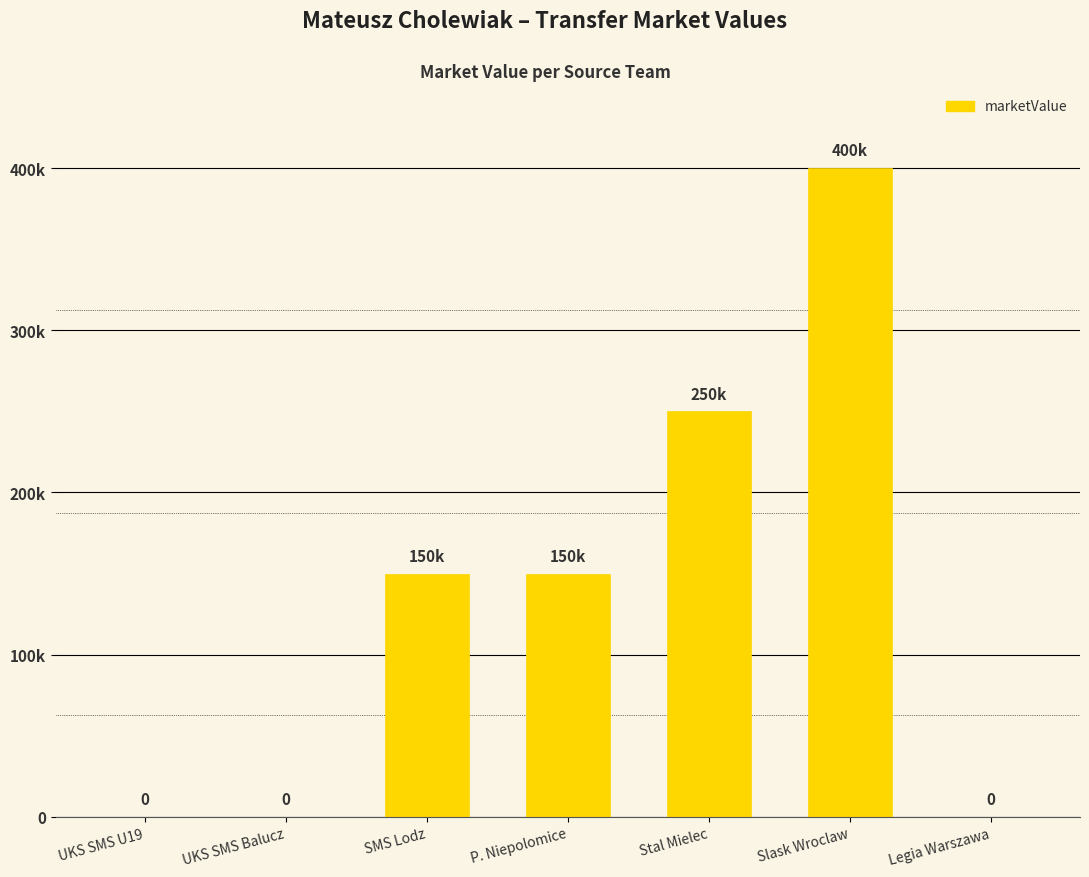

Count the values in the range 0 to 250000.

6